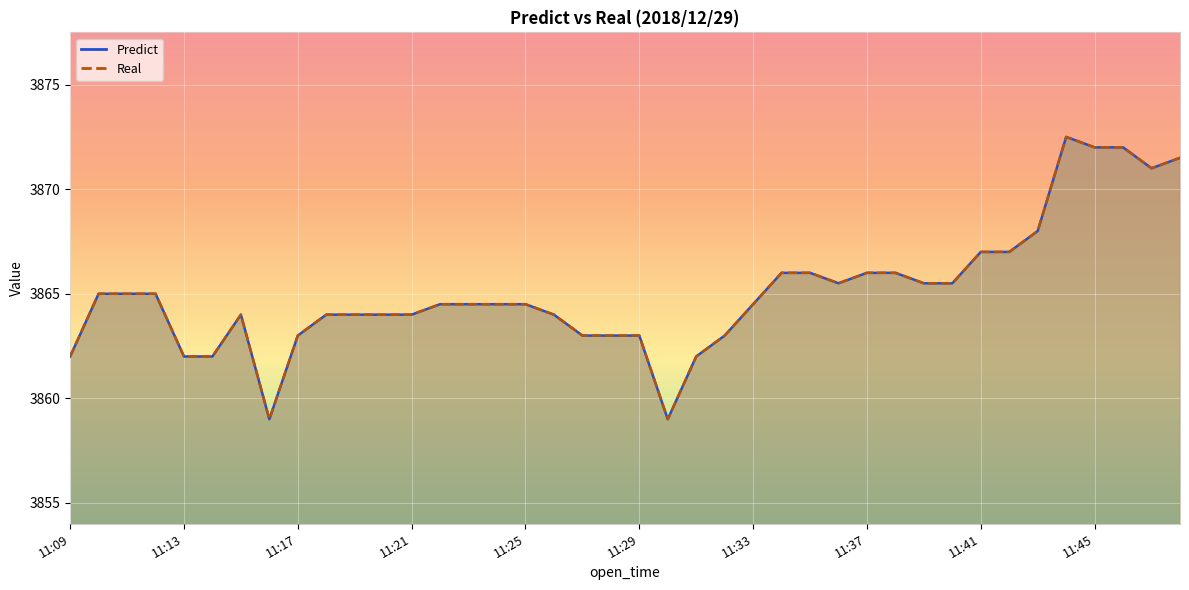

What is the smallest value displayed?

3859.0